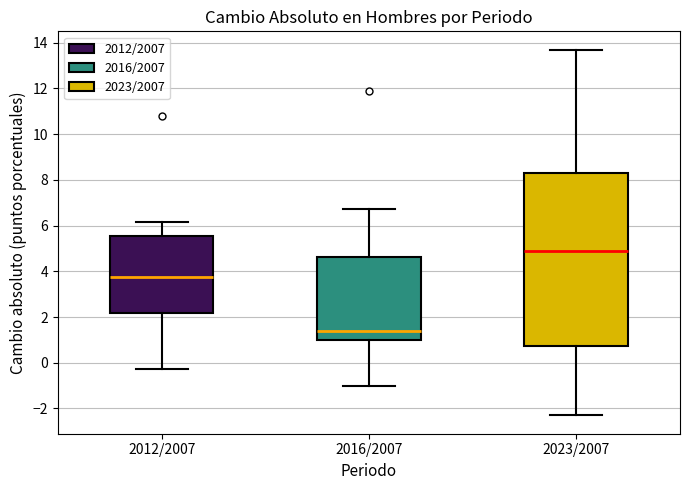

Reading left to right, transcribe this box plot: for each box, give where its median line is, the range the box spans, and where its two whiskers end, as read against the y-axis. The values are not printed on the chart, so give them approximately, as read against the axis.

2012/2007: median 3.8, box 2.2 to 5.6, whiskers -0.2 to 6.2
2016/2007: median 1.4, box 1.0 to 4.6, whiskers -1.0 to 6.8
2023/2007: median 4.8, box 0.8 to 8.4, whiskers -2.4 to 13.6